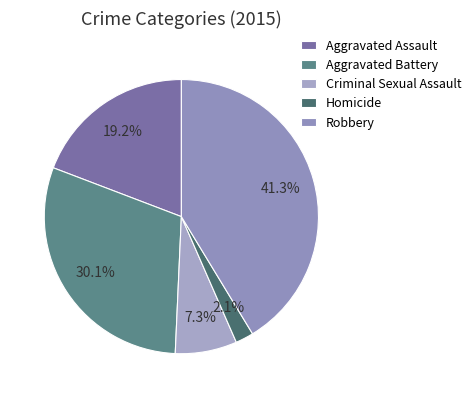

How many segments does this pie chart have?

5